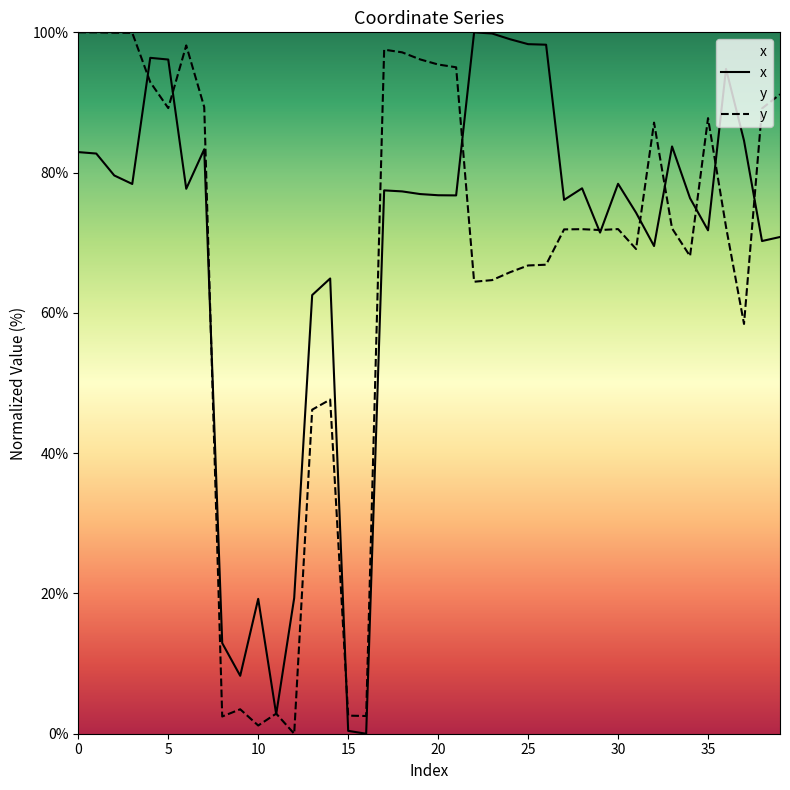

What is the difference between the second highest and second lowest values in the x series?

99.4